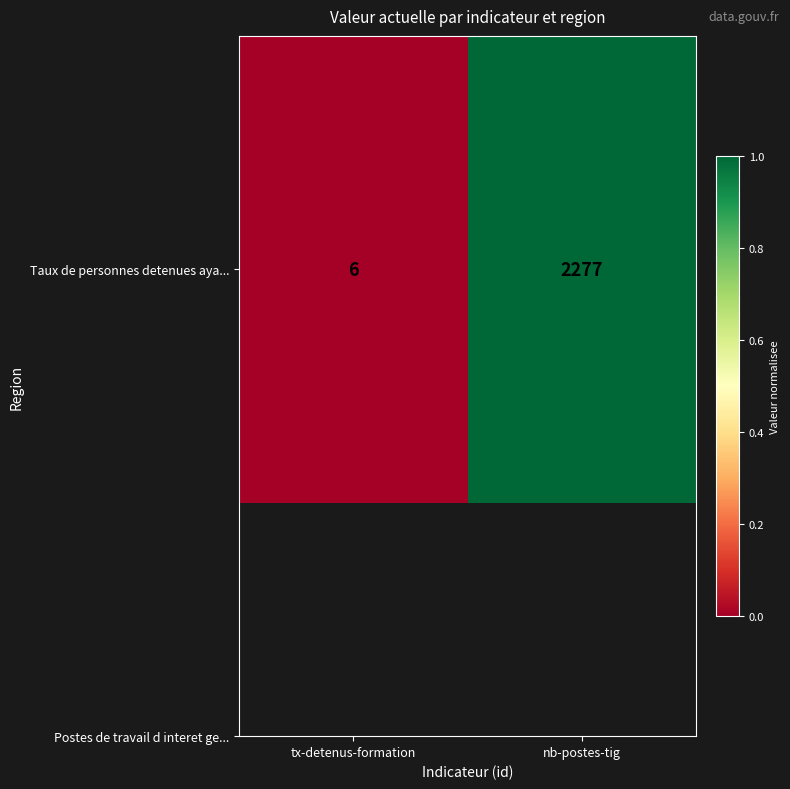

What is the sum of all values?

1.0